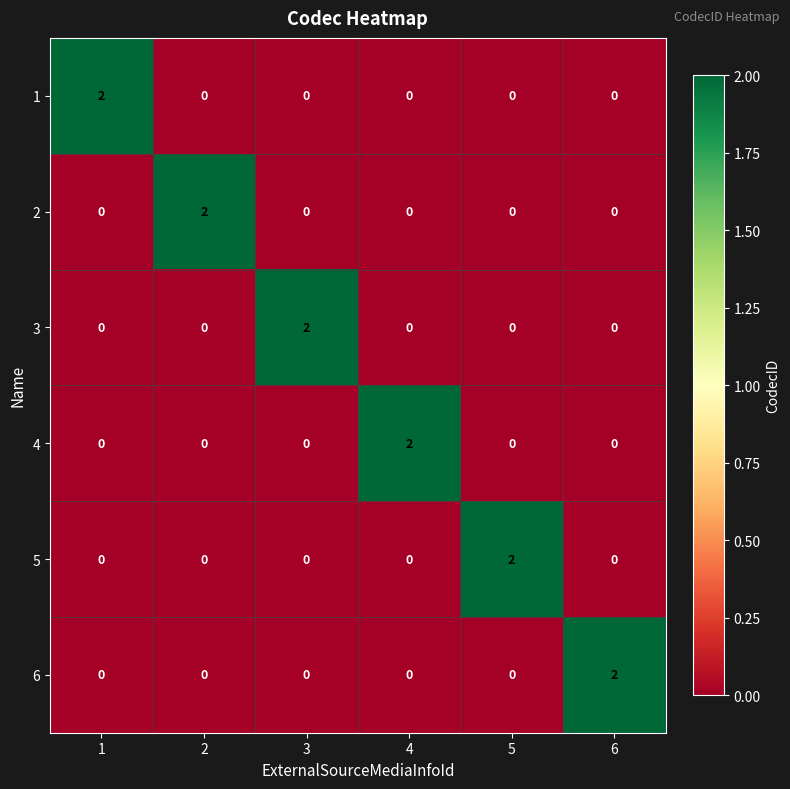

How many 3 values are between 0 and 1?

5